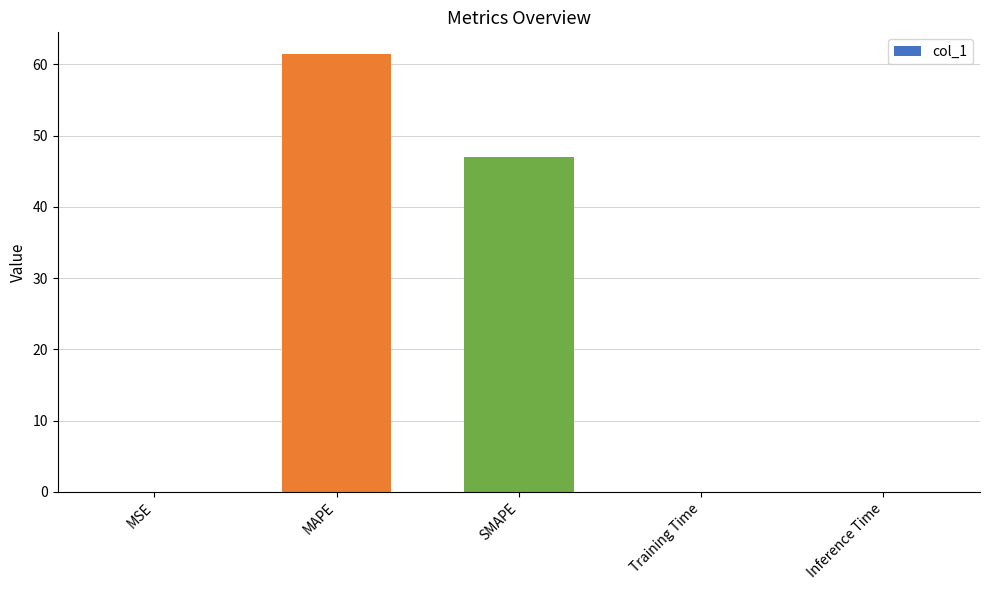

At which label is the value closest to 30?

SMAPE